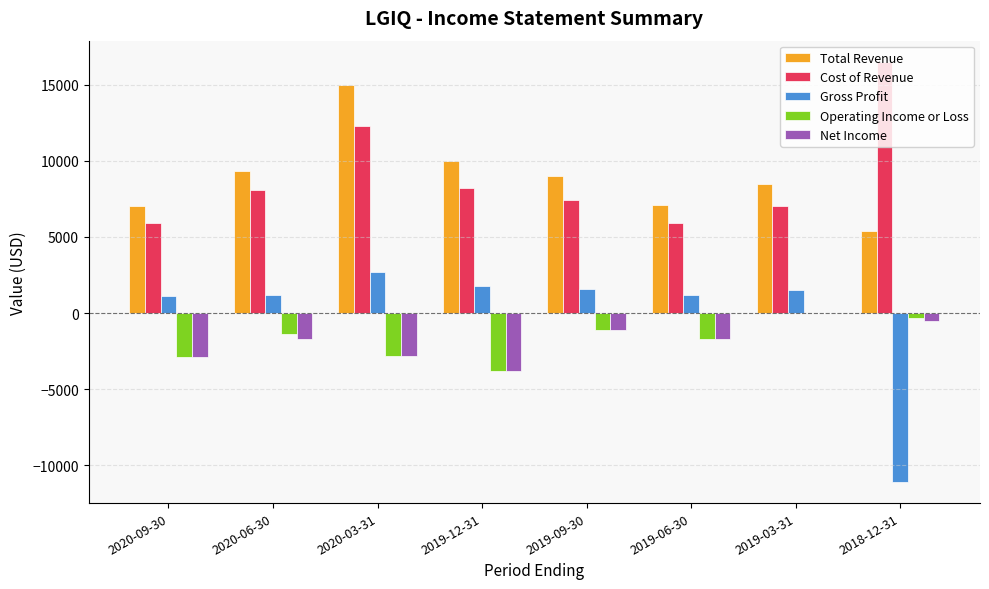

At which label is Cost of Revenue closest to 11200?

2020-03-31